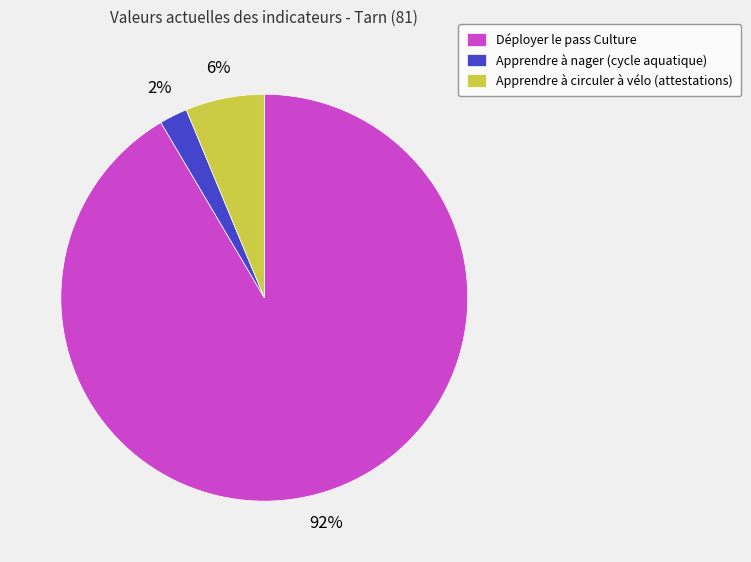

To the nearest percent, what is the combined percentage of Déployer le pass Culture and Apprendre à nager (cycle aquatique)?

94%